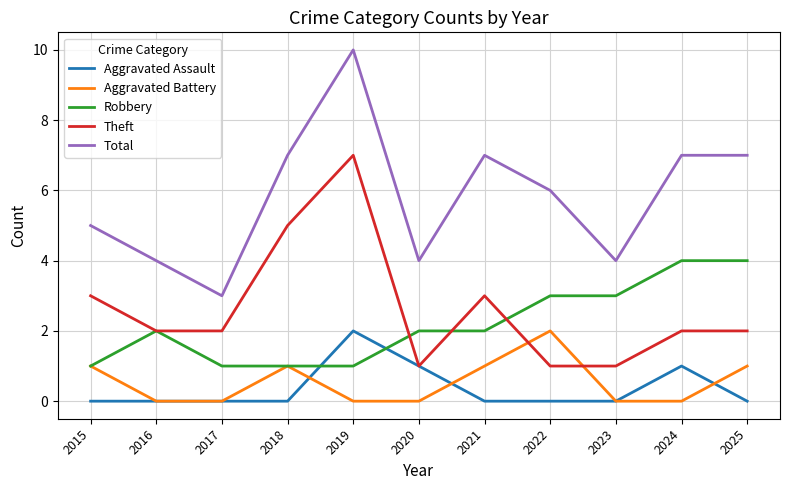

What is the spread (max minus min) of values at 2019?

10